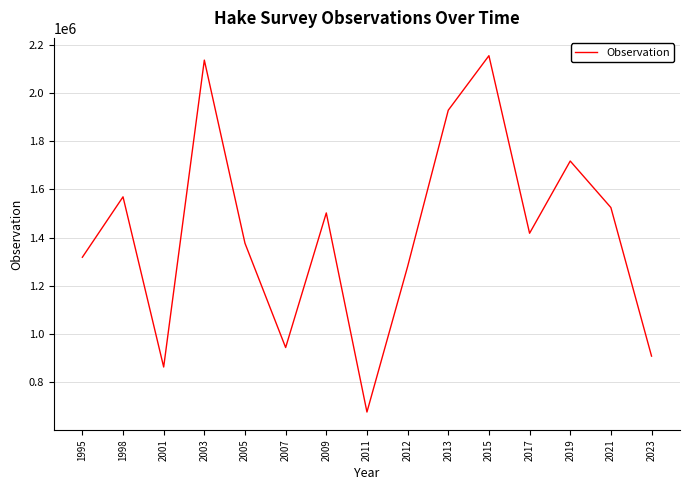

Rank the categories by value from highest to lowest.

2015, 2003, 2013, 2019, 1998, 2021, 2009, 2017, 2005, 1995, 2012, 2007, 2023, 2001, 2011